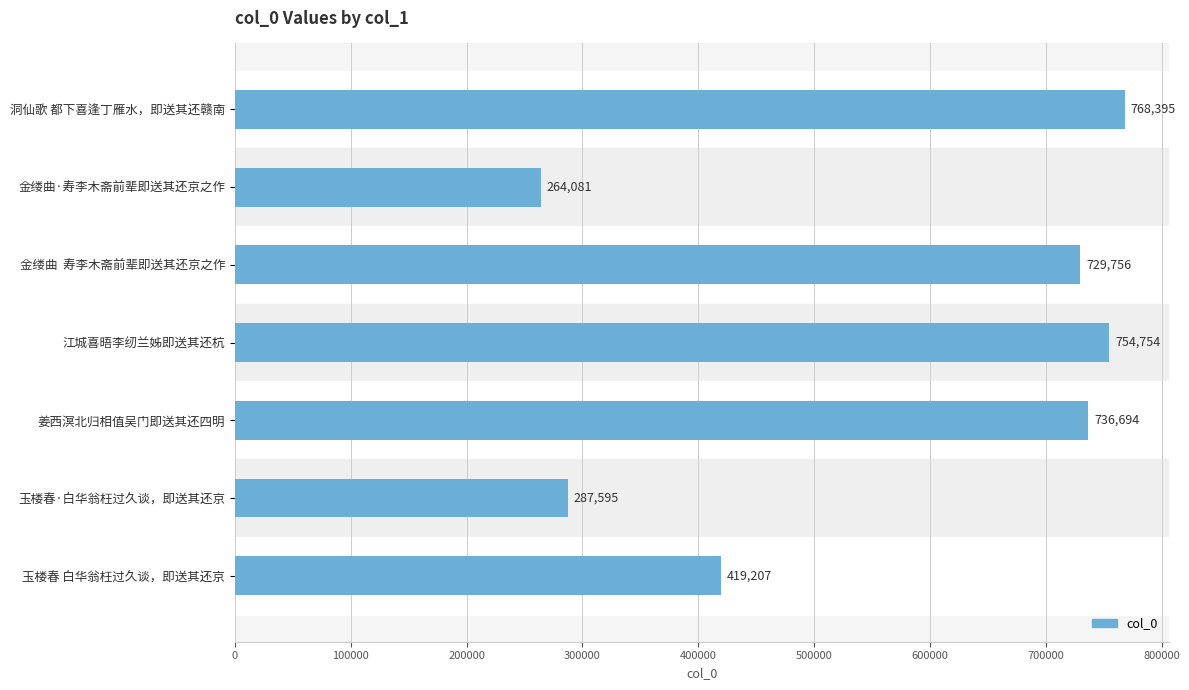

Between 江城喜晤李纫兰姊即送其还杭 and 姜西溟北归相值吴门即送其还四明, which is larger?

江城喜晤李纫兰姊即送其还杭